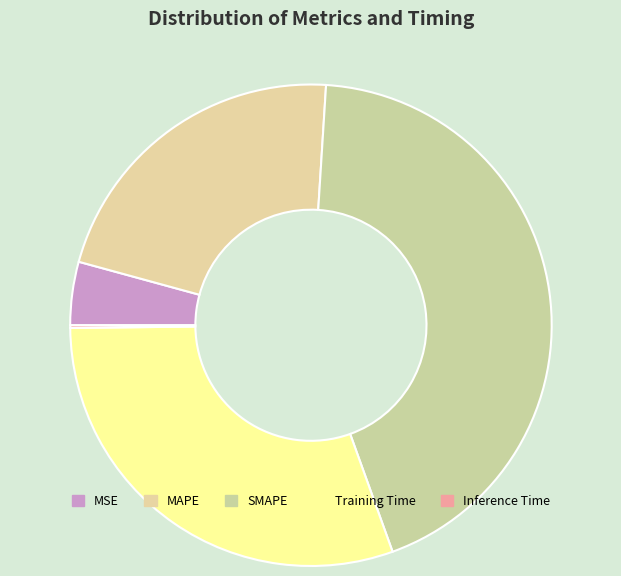

What percentage do Training Time and SMAPE together represent?

73.8%